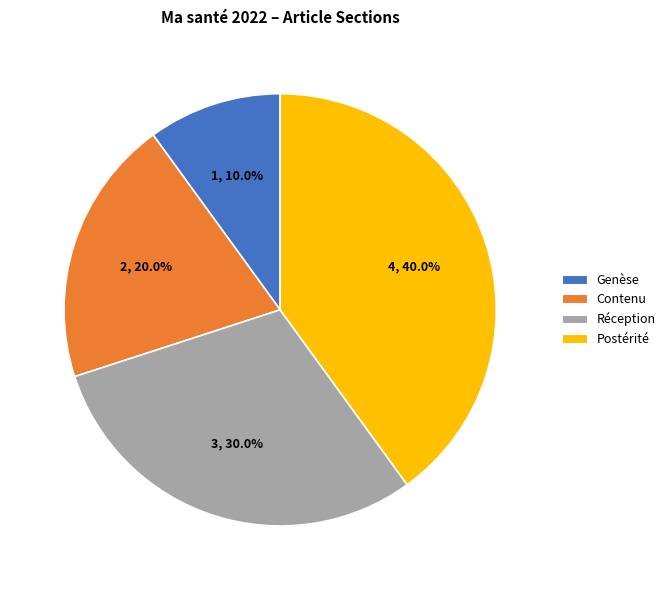

Is it true that Contenu is 28% of the pie?

False